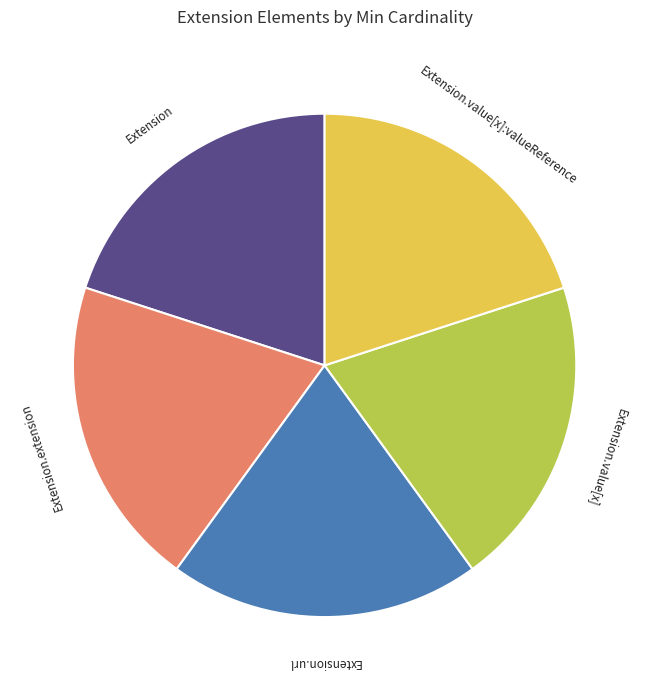

Approximately how many times larger is the value at Extension.value[x]:valueReference compared to Extension.value[x]?

1.0